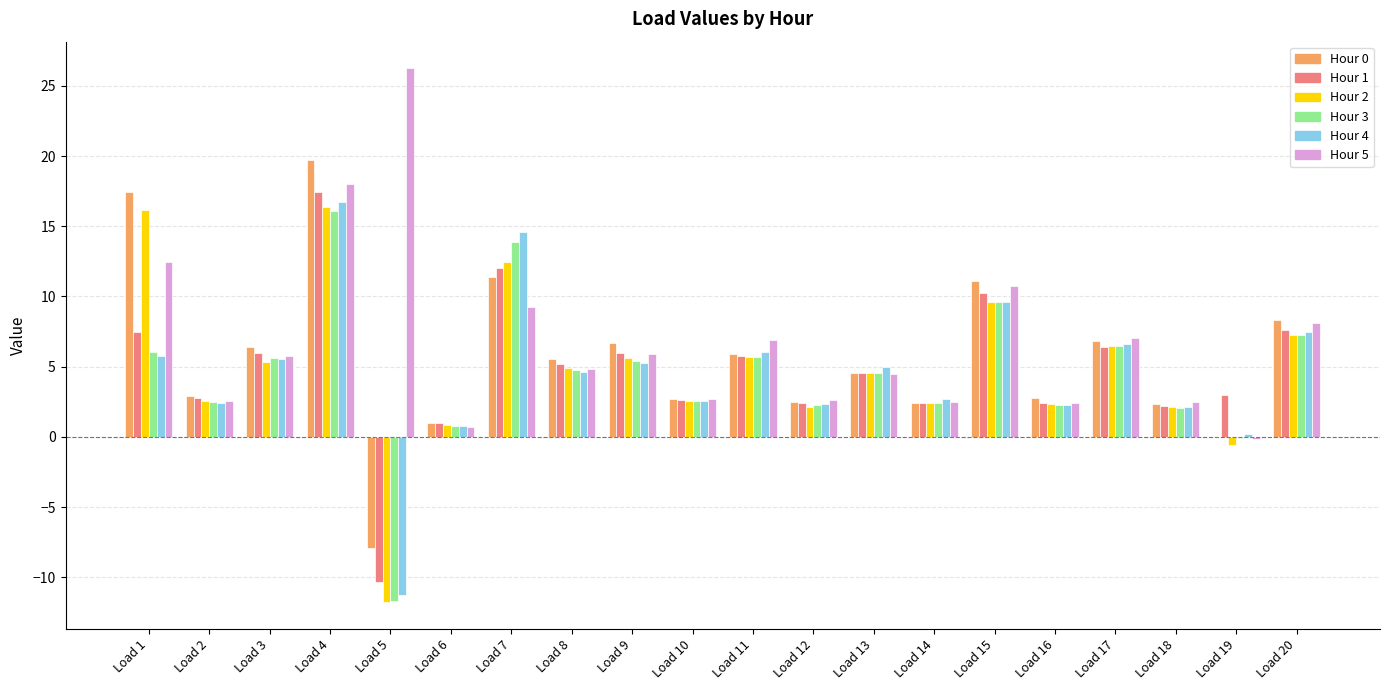

What is the sum of all Hour 2 values?

96.9